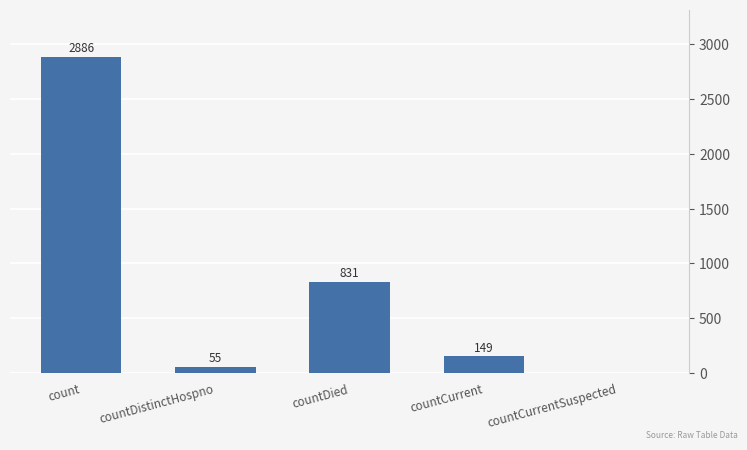

Is it true that the value at countCurrent is 149?

True